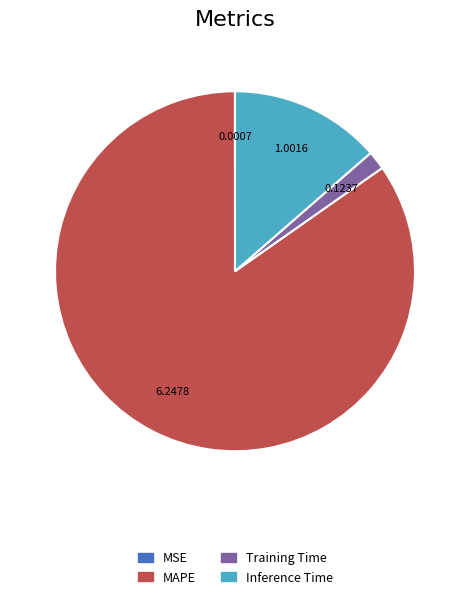

Which slice is the largest?

MAPE